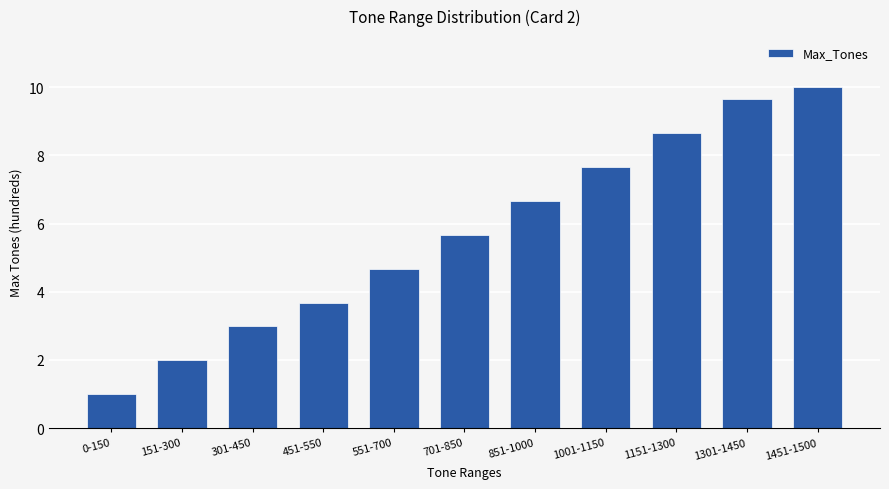

Reading right to left, what are all the values shown in this chart?

1451-1500=10.0	1301-1450=9.7	1151-1300=8.7	1001-1150=7.7	851-1000=6.7	701-850=5.7	551-700=4.7	451-550=3.7	301-450=3.0	151-300=2.0	0-150=1.0